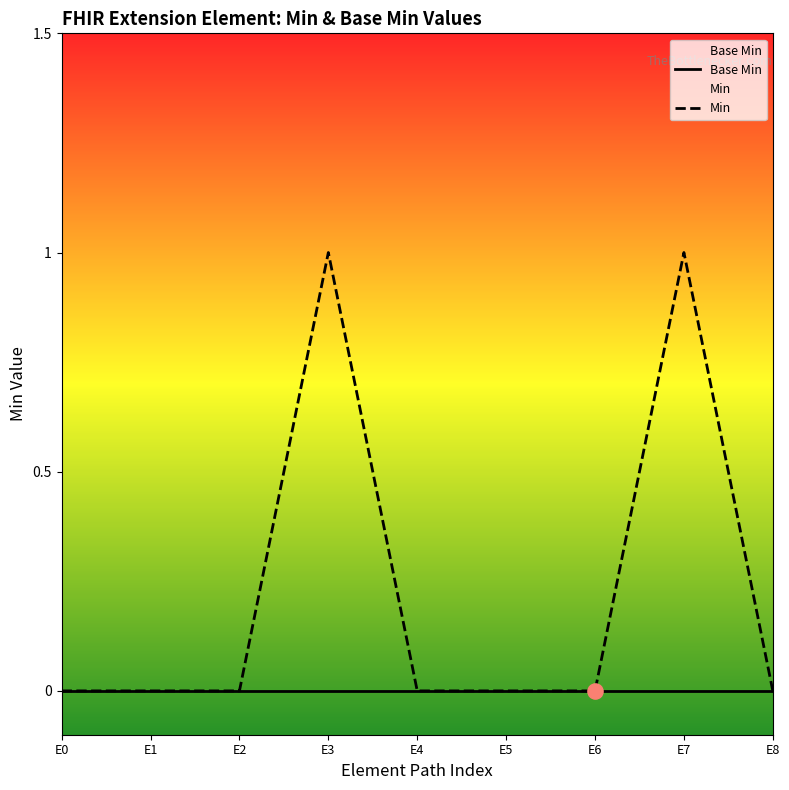

At which category is the sum across all series the highest?

E3